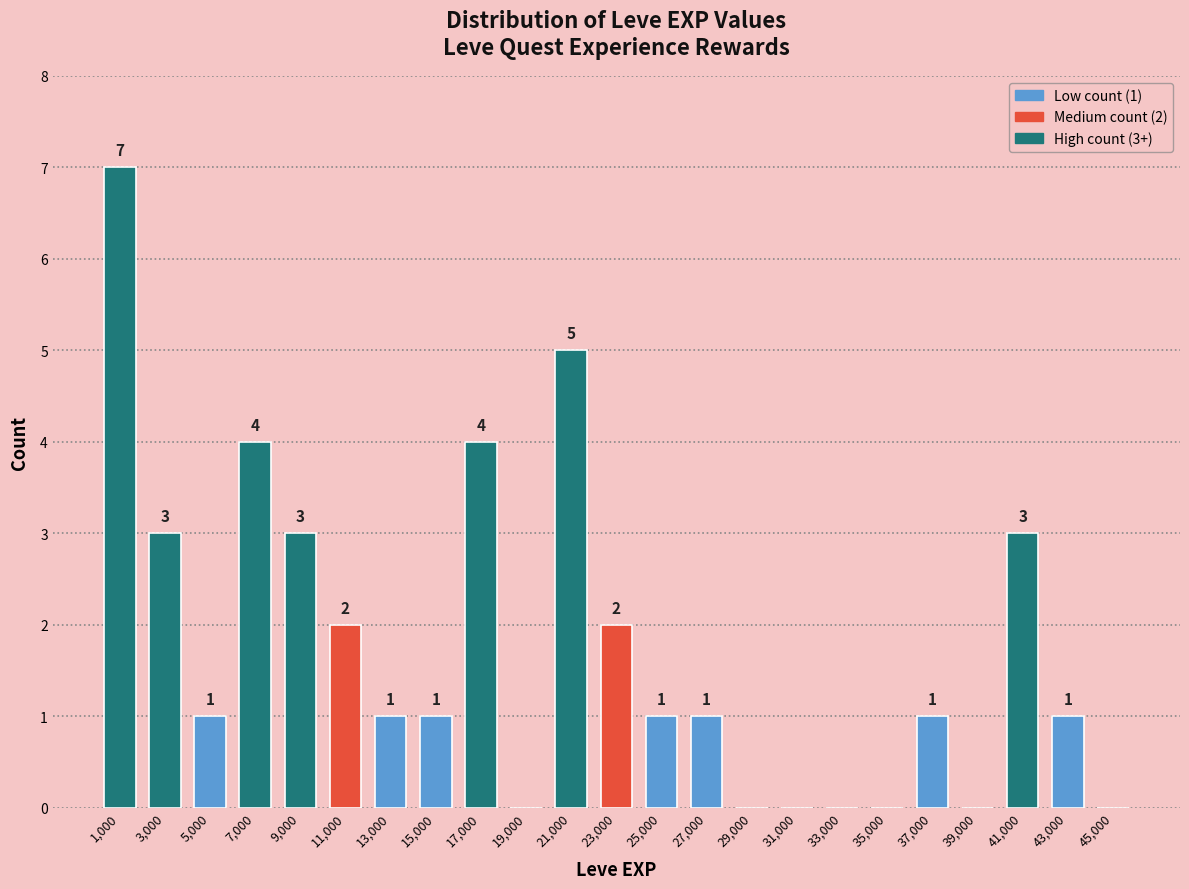

Which range on the x-axis has the tallest bar?

0 to 2000